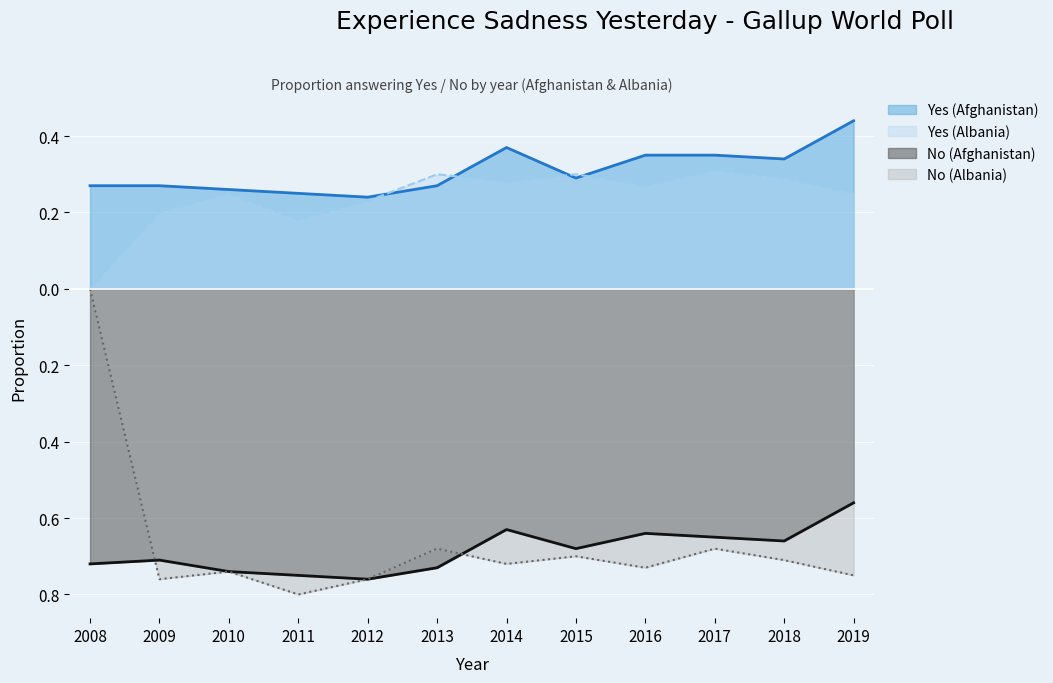

True or false: Yes (Afghanistan) has a value of 0.3 at 2010.

True